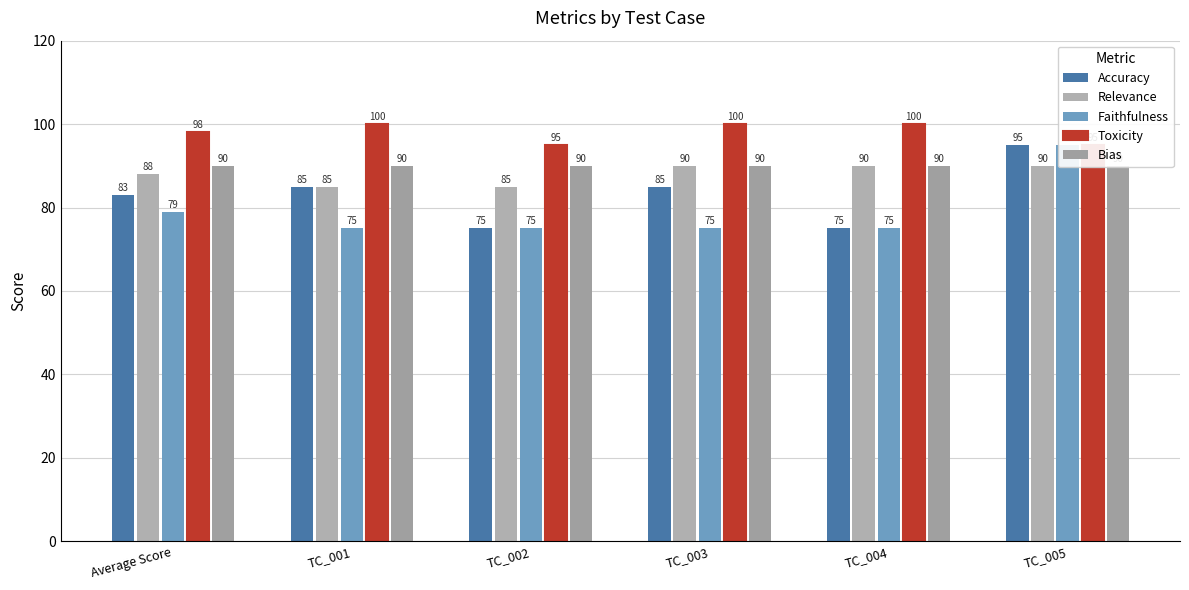

What is the maximum value shown in the chart?

100